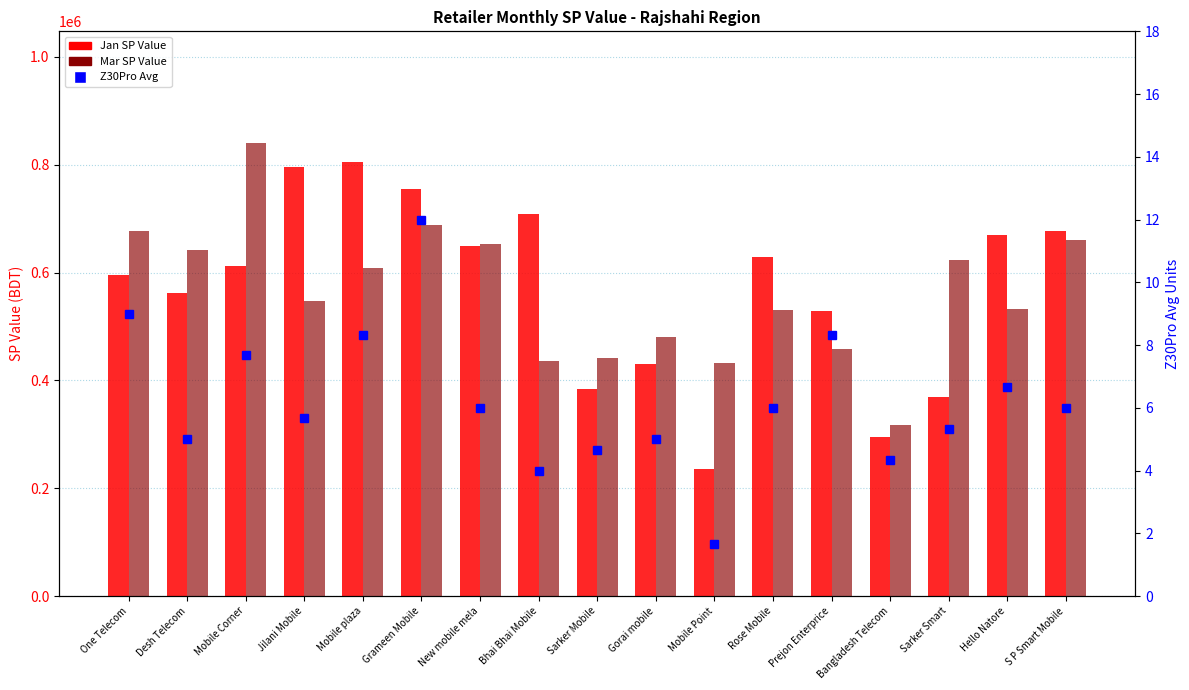

What are all the series names shown in the legend?

Jan SP Value, Mar SP Value, Z30Pro Avg